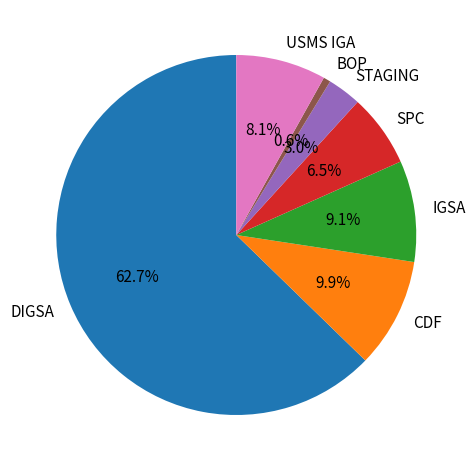

Does DIGSA represent more than half of the total?

Yes